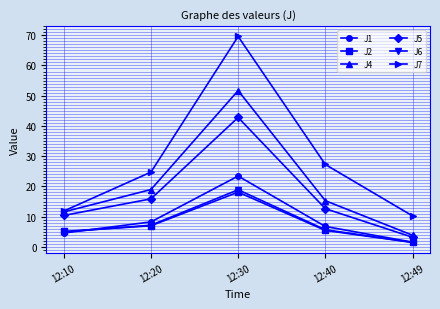

The value of J2 at 12:30 is 7.5. True or false?

False